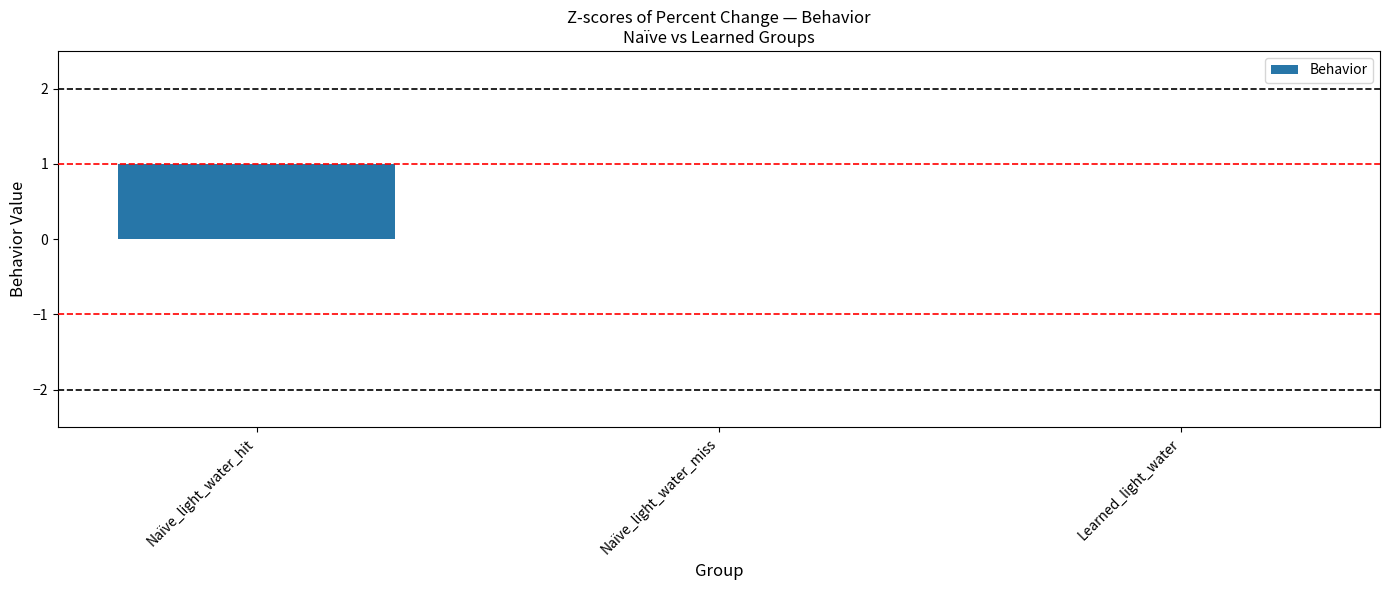

Reading left to right, what are all the values shown in this chart?

Naïve_light_water_hit=1	Naïve_light_water_miss=0	Learned_light_water=0